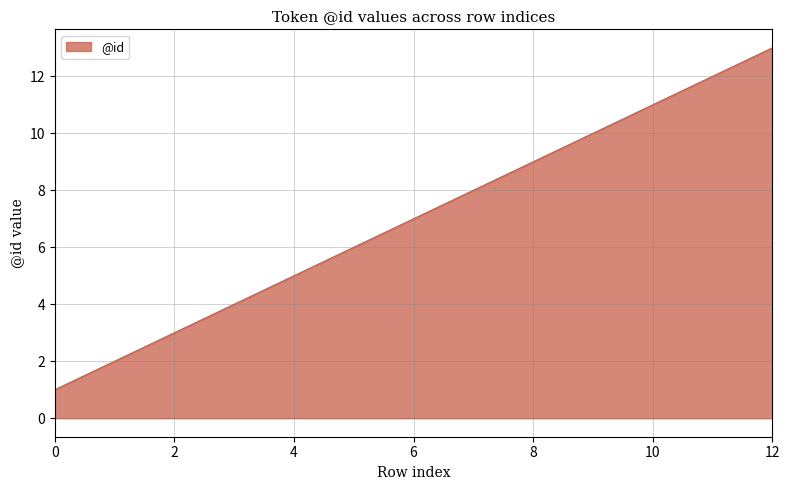

What is the greatest value displayed?

13